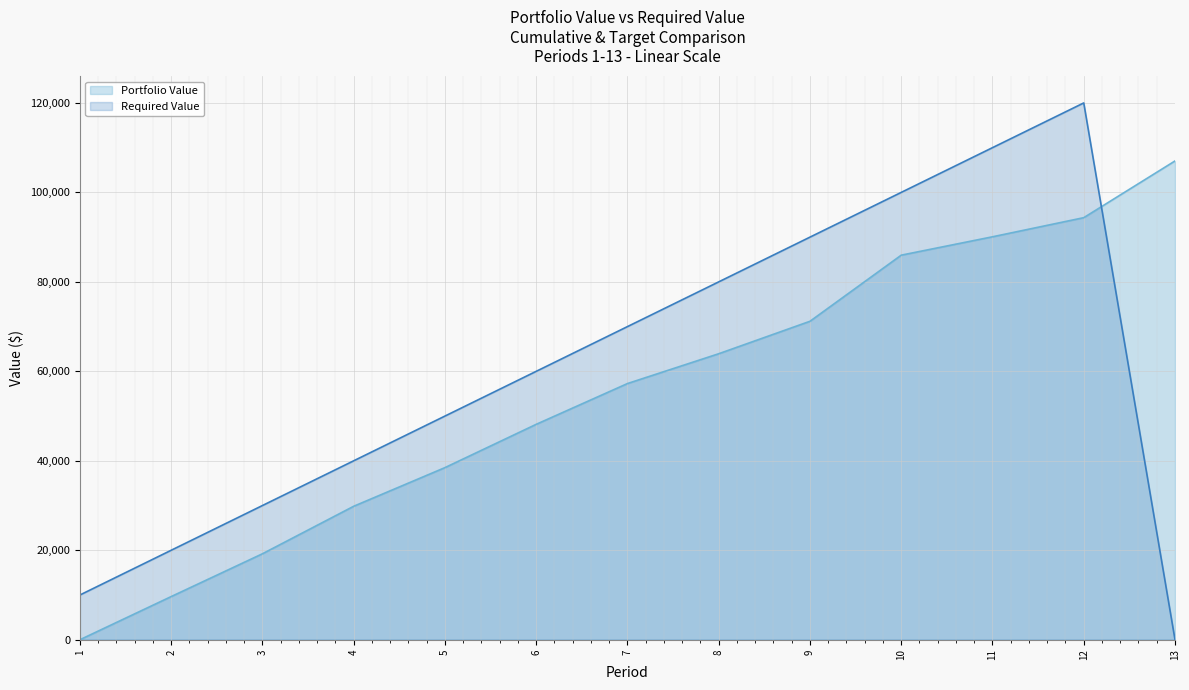

What is the maximum value for Portfolio Value?

107027.2